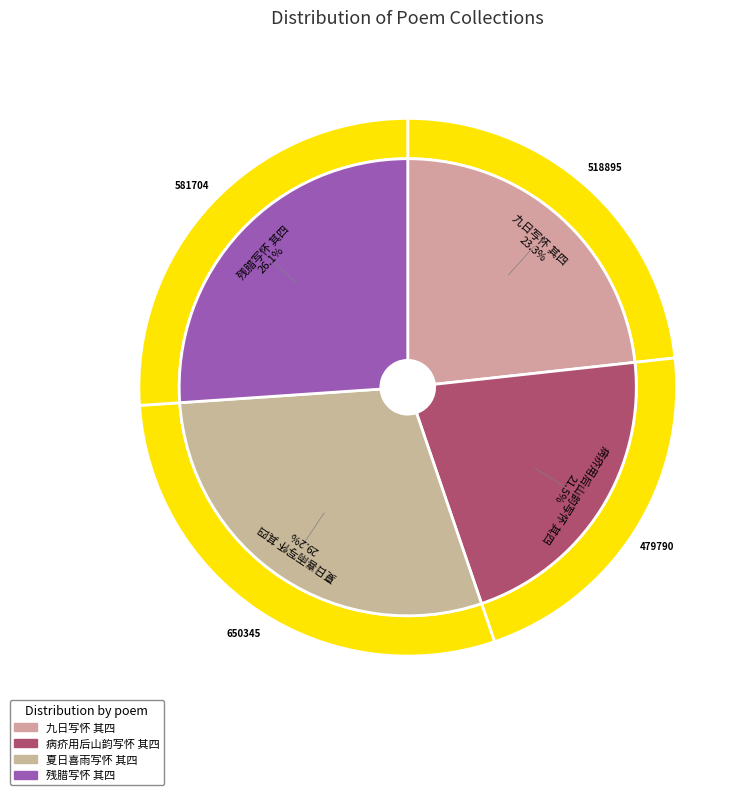

Do 病疥用后山韵写怀 其四 and 九日写怀 其四 together represent more than half of the pie?

No